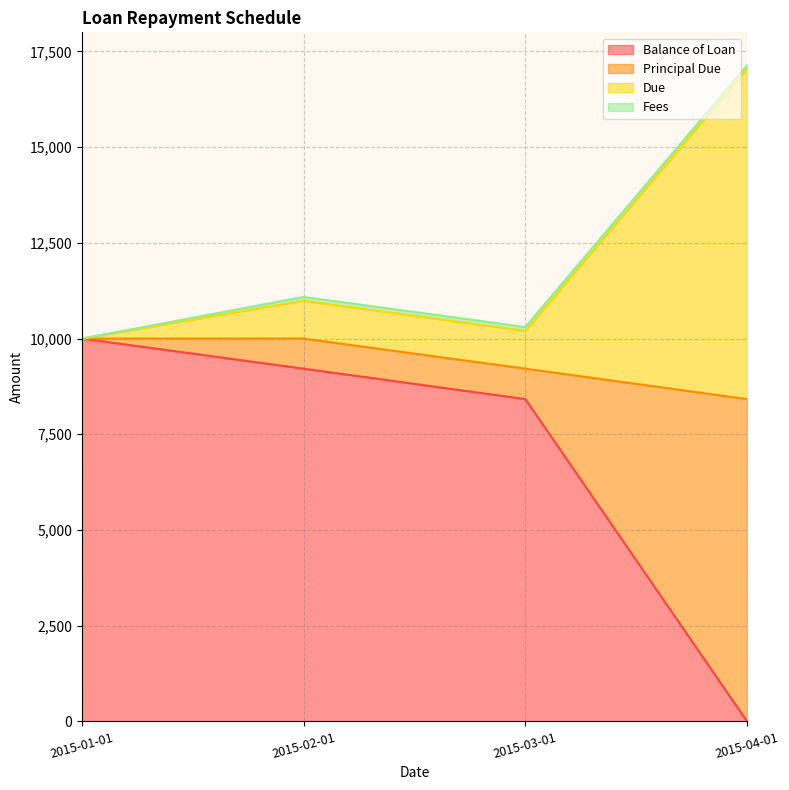

At which category is the sum across all series the highest?

2015-04-01